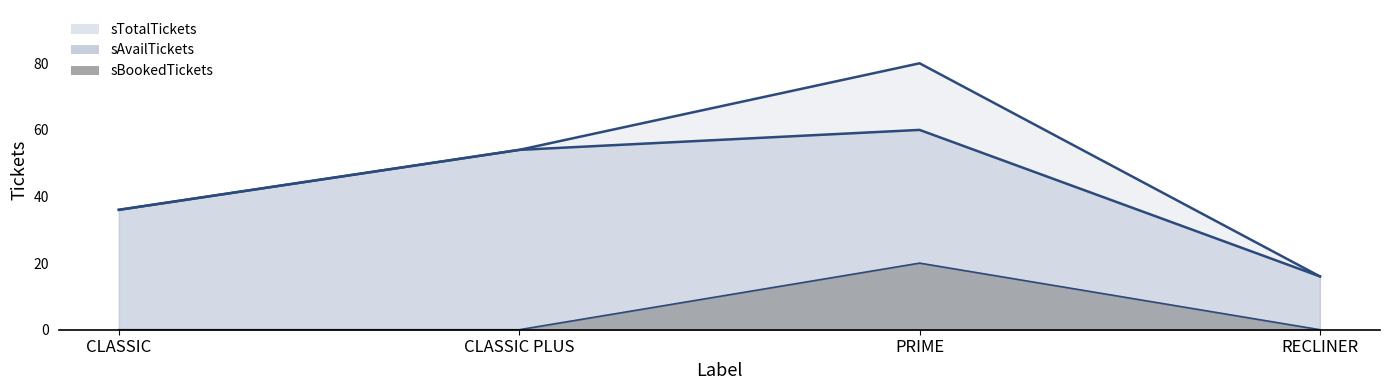

How many lines are shown in the chart?

3